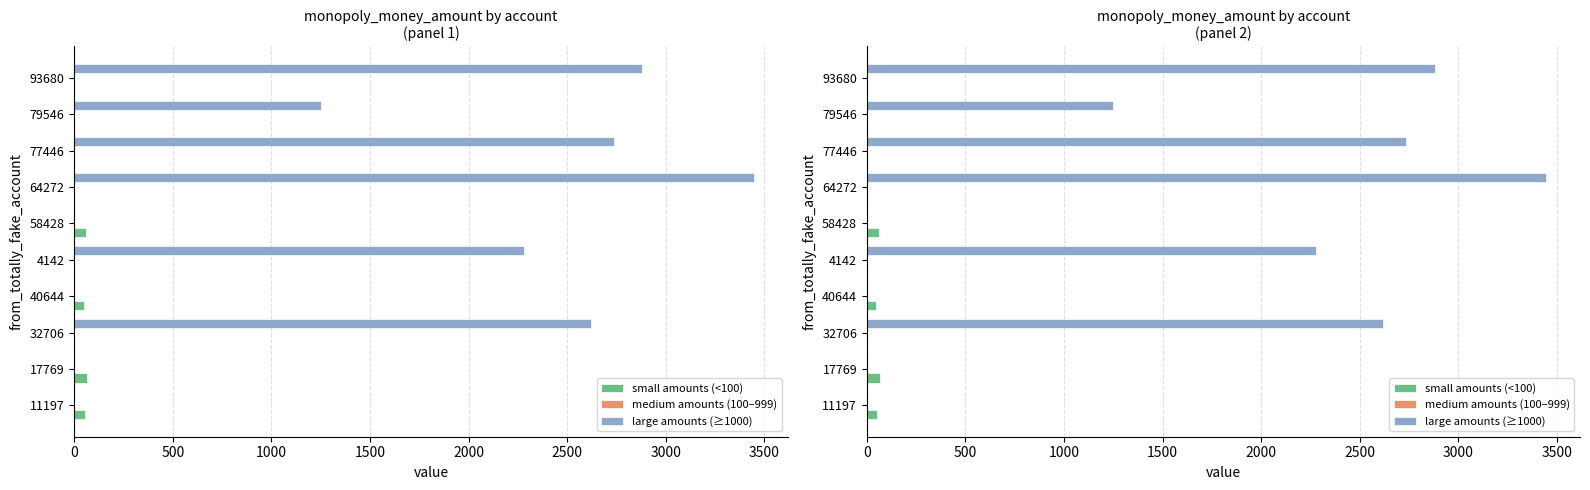

What are all the series names shown in the legend?

small amounts (<100), medium amounts (100–999), large amounts (≥1000)